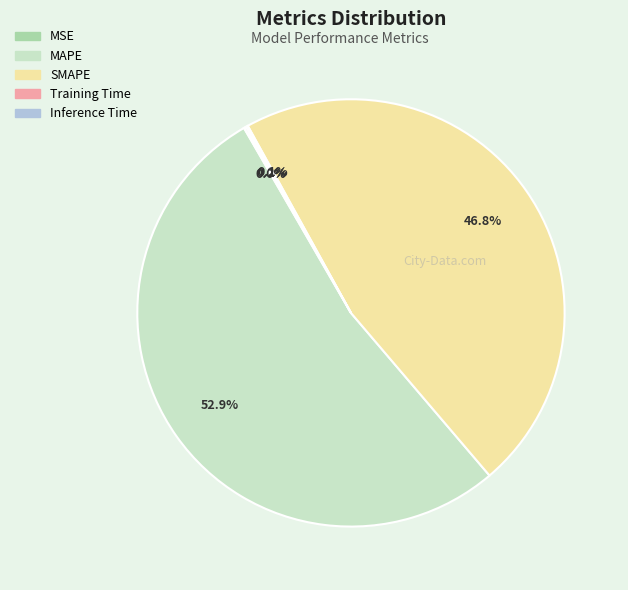

Does SMAPE represent more than half of the total?

No